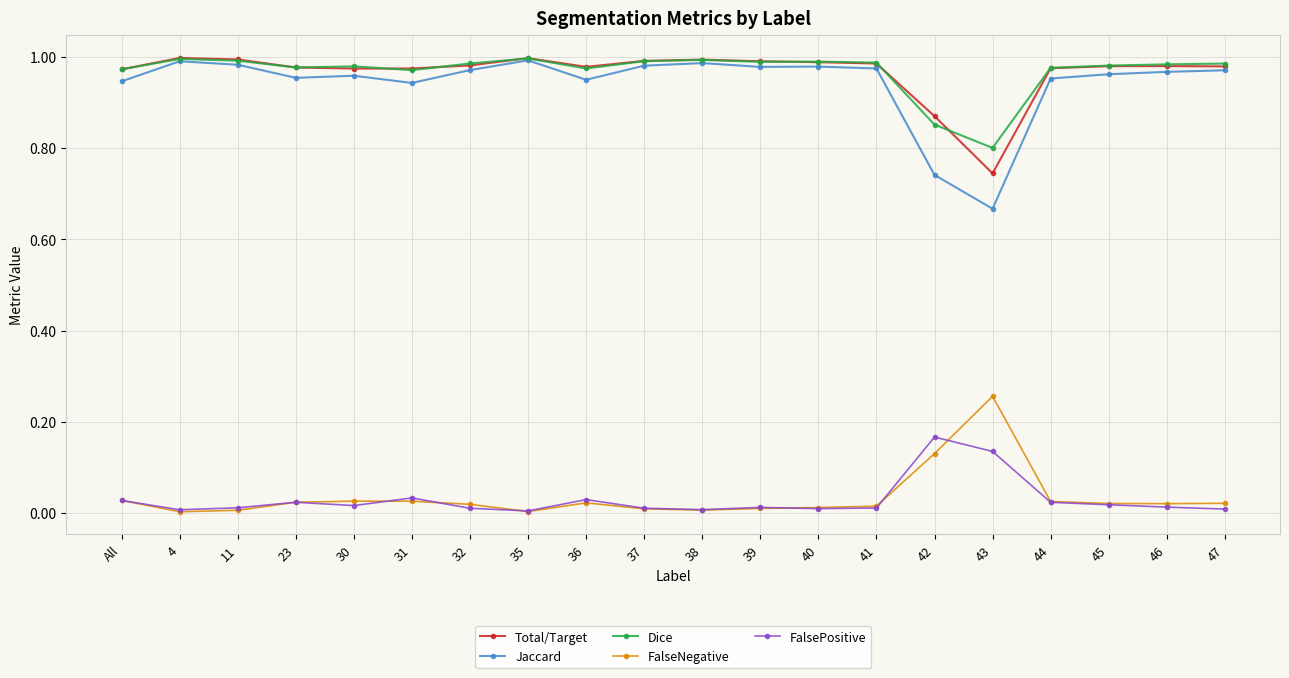

True or false: Dice and FalsePositive cross at least once.

False